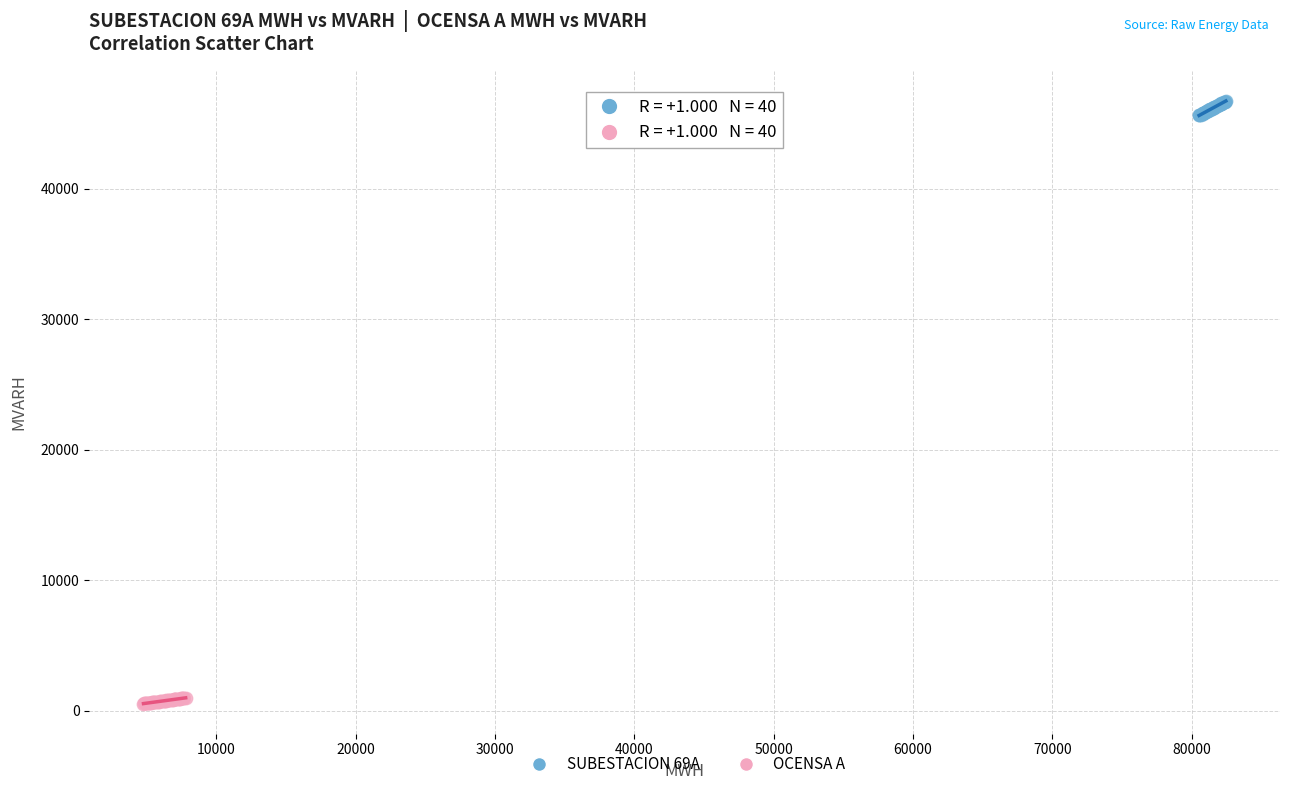

Which series reaches the maximum Y coordinate?

SUBESTACION 69A